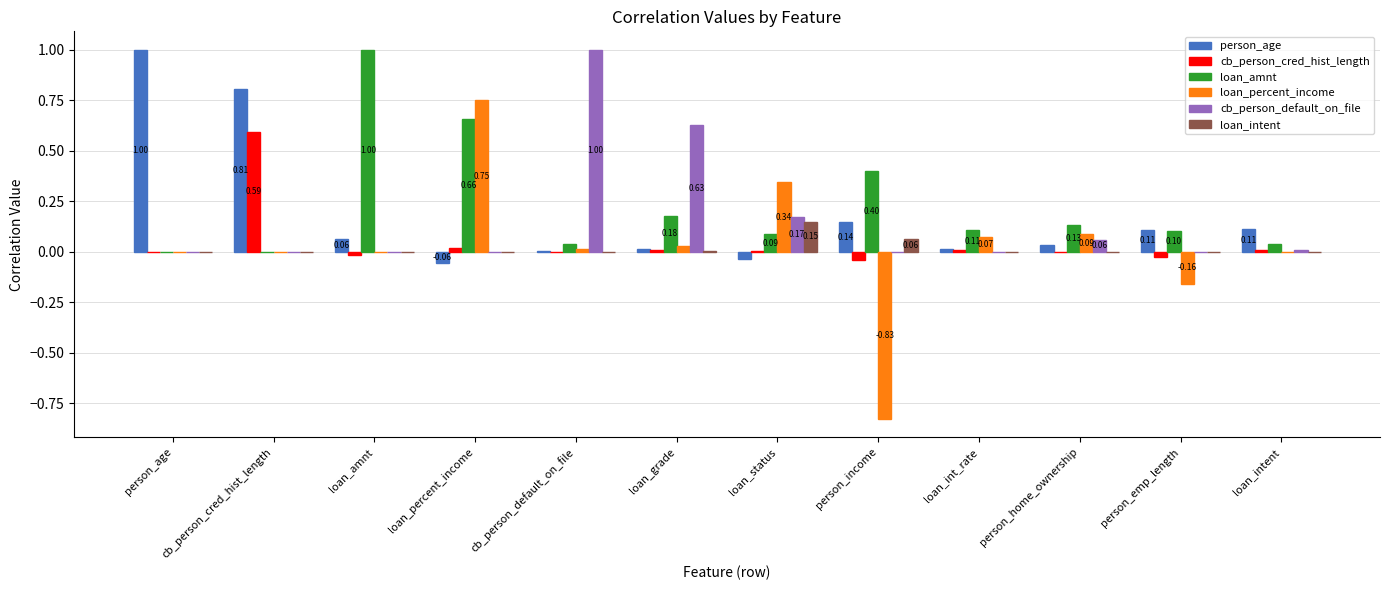

Between loan_amnt and person_home_ownership, which series saw the biggest shift?

loan_amnt